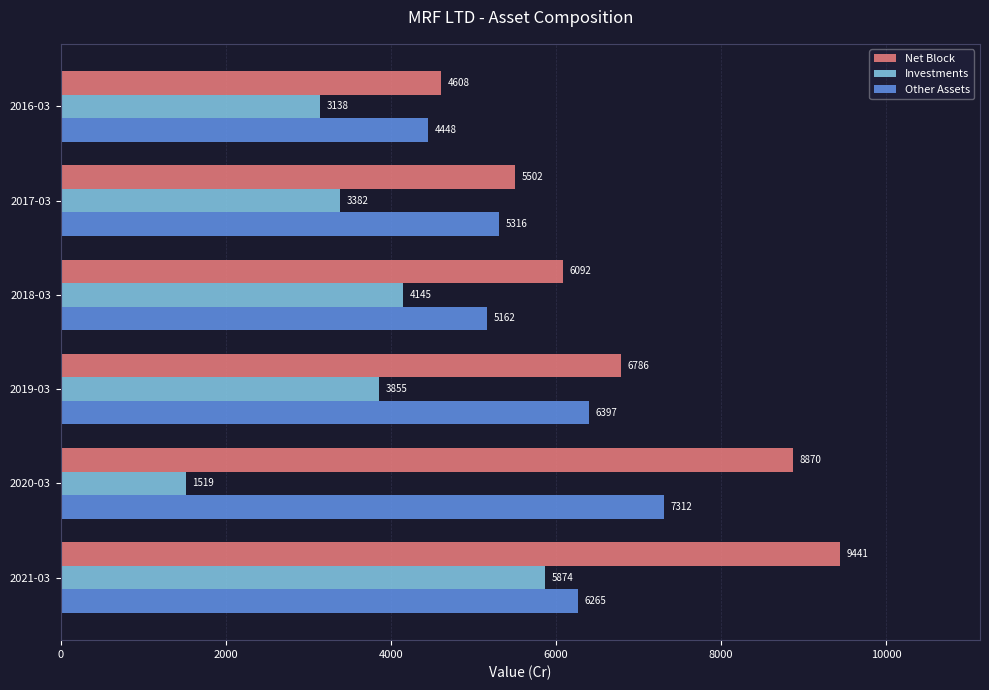

At which category does the chart reach its minimum across all series?

2020-03